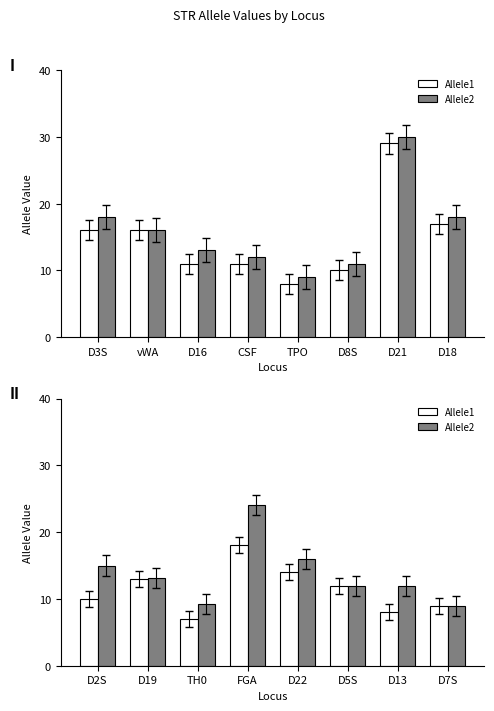

What is the smallest value displayed?

7.0